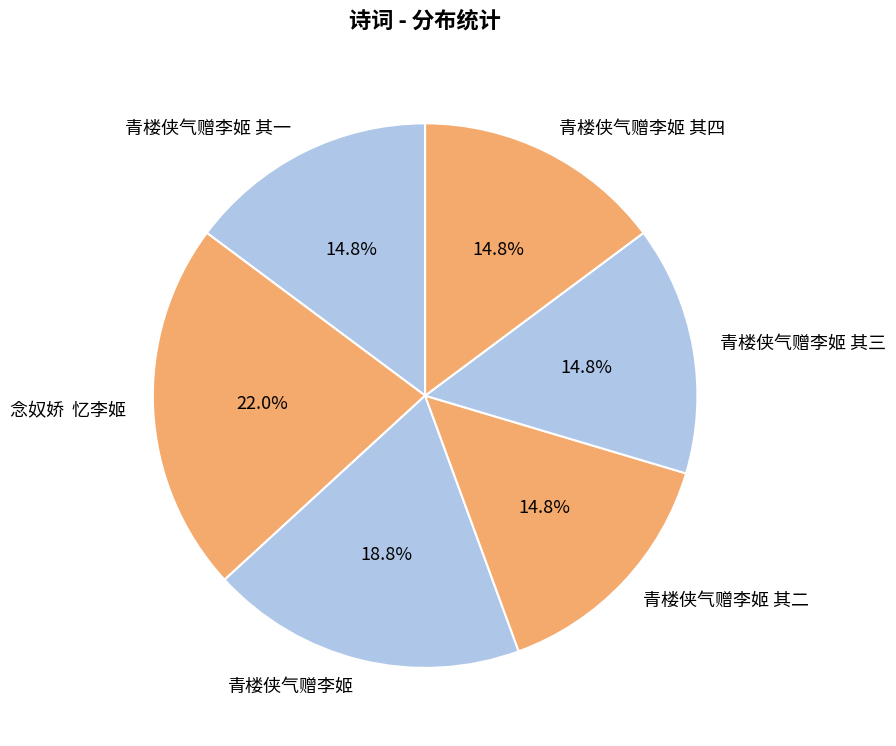

Approximately how many times larger is the value at 青楼侠气赠李姬 compared to 青楼侠气赠李姬 其一?

1.3